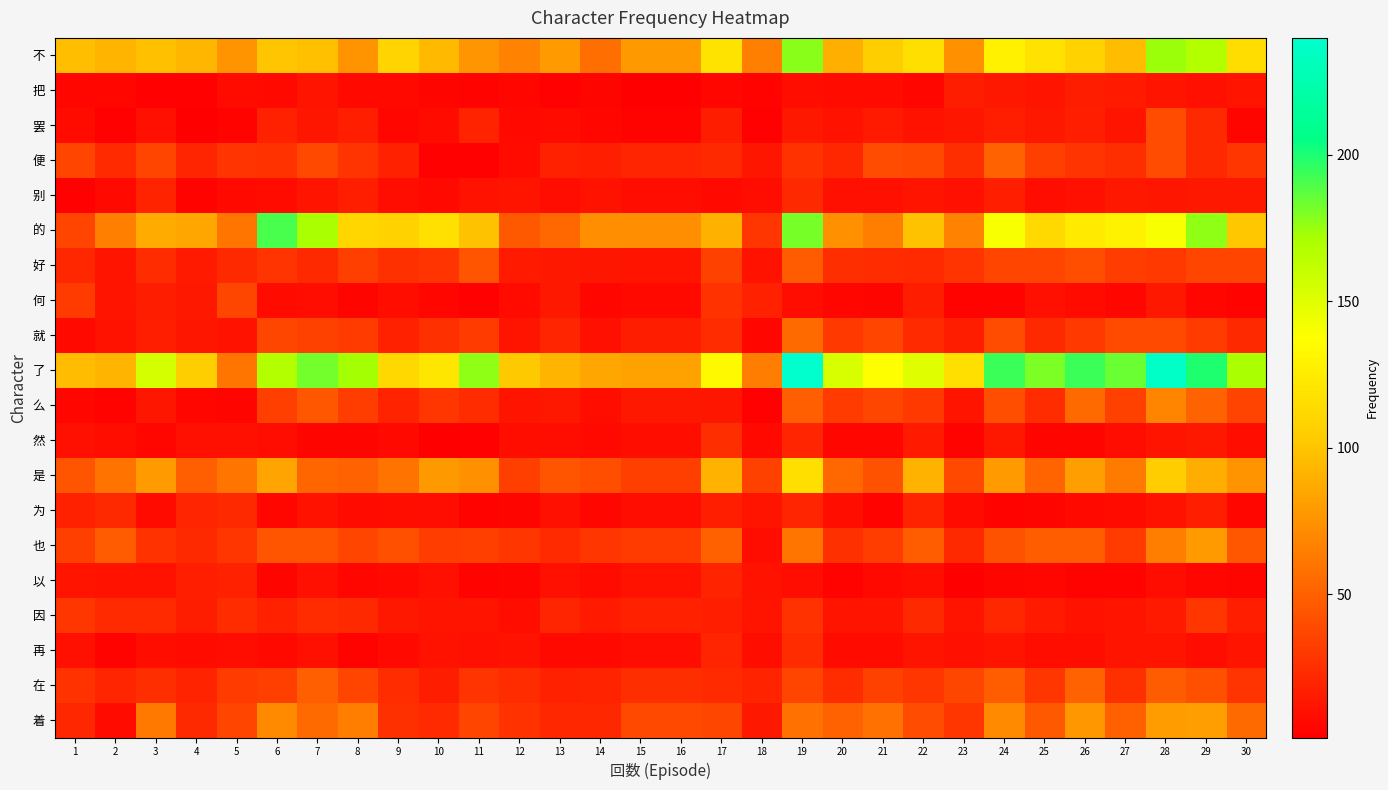

Reading left to right, transcribe all the data shown in this chart.

不: 1=97	2=92	3=98	4=93	5=75	6=100	7=98	8=75	9=109	10=95	11=76	12=67	13=79	14=57	15=78	16=78	17=119	18=66	19=178	20=89	21=105	22=116	23=74	24=128	25=118	26=108	27=96	28=174	29=168	30=115
把: 1=5	2=5	3=2	4=2	5=7	6=6	7=12	8=6	9=6	10=4	11=3	12=5	13=2	14=4	15=1	16=1	17=5	18=3	19=9	20=7	21=7	22=5	23=16	24=14	25=12	26=16	27=15	28=12	29=10	30=12
罢: 1=7	2=2	3=10	4=1	5=3	6=18	7=13	8=17	9=5	10=7	11=19	12=6	13=7	14=5	15=3	16=3	17=16	18=2	19=14	20=11	21=15	22=11	23=13	24=17	25=14	26=17	27=12	28=40	29=22	30=4
便: 1=36	2=23	3=36	4=20	5=28	6=27	7=38	8=28	9=18	10=2	11=2	12=7	13=18	14=17	15=20	16=20	17=22	18=13	19=27	20=21	21=40	22=38	23=25	24=51	25=33	26=28	27=25	28=40	29=22	30=29
别: 1=2	2=6	3=19	4=3	5=6	6=7	7=12	8=17	9=8	10=6	11=11	12=12	13=8	14=11	15=8	16=8	17=6	18=8	19=22	20=10	21=10	22=12	23=10	24=17	25=8	26=10	27=14	28=13	29=14	30=14
的: 1=36	2=66	3=87	4=85	5=60	6=191	7=171	8=111	9=108	10=117	11=99	12=46	13=54	14=73	15=73	16=73	17=90	18=29	19=182	20=74	21=65	22=99	23=67	24=141	25=113	26=124	27=129	28=141	29=177	30=101
好: 1=21	2=12	3=24	4=15	5=22	6=28	7=22	8=33	9=26	10=28	11=44	12=15	13=14	14=13	15=12	16=12	17=34	18=11	19=47	20=25	21=24	22=23	23=28	24=36	25=36	26=41	27=32	28=30	29=36	30=36
何: 1=31	2=12	3=16	4=14	5=37	6=7	7=8	8=4	9=9	10=5	11=2	12=7	13=14	14=5	15=6	16=6	17=27	18=18	19=8	20=5	21=4	22=16	23=3	24=3	25=10	26=7	27=5	28=14	29=5	30=3
就: 1=6	2=11	3=17	4=13	5=11	6=37	7=34	8=31	9=18	10=26	11=31	12=12	13=20	14=10	15=16	16=16	17=24	18=5	19=55	20=30	21=36	22=23	23=16	24=40	25=22	26=30	27=39	28=39	29=31	30=22
了: 1=96	2=92	3=155	4=105	5=60	6=168	7=183	8=172	9=112	10=121	11=177	12=102	13=92	14=85	15=83	16=83	17=134	18=64	19=240	20=153	21=137	22=150	23=116	24=194	25=181	26=194	27=184	28=237	29=199	30=171
么: 1=5	2=3	3=13	4=5	5=4	6=33	7=45	8=32	9=19	10=29	11=24	12=12	13=14	14=9	15=14	16=14	17=13	18=2	19=49	20=31	21=37	22=30	23=12	24=41	25=24	26=55	27=34	28=68	29=51	30=35
然: 1=10	2=9	3=5	4=10	5=10	6=8	7=4	8=4	9=6	10=1	11=2	12=9	13=8	14=6	15=9	16=9	17=25	18=6	19=20	20=5	21=5	22=15	23=3	24=14	25=4	26=4	27=8	28=12	29=14	30=9
是: 1=44	2=59	3=79	4=49	5=60	6=84	7=53	8=51	9=59	10=78	11=74	12=33	13=44	14=41	15=33	16=33	17=91	18=34	19=116	20=54	21=43	22=91	23=38	24=79	25=52	26=81	27=63	28=104	29=88	30=75
为: 1=18	2=22	3=7	4=20	5=22	6=5	7=11	8=7	9=9	10=8	11=3	12=4	13=10	14=5	15=8	16=8	17=17	18=12	19=20	20=9	21=3	22=19	23=7	24=3	25=4	26=6	27=7	28=11	29=17	30=5
也: 1=33	2=47	3=27	4=22	5=29	6=44	7=44	8=36	9=42	10=32	11=33	12=29	13=23	14=29	15=31	16=31	17=50	18=8	19=60	20=26	21=32	22=48	23=22	24=43	25=48	26=48	27=31	28=65	29=79	30=45
以: 1=12	2=11	3=11	4=17	5=18	6=4	7=10	8=5	9=6	10=10	11=3	12=4	13=10	14=7	15=11	16=11	17=19	18=11	19=8	20=3	21=6	22=9	23=1	24=4	25=5	26=3	27=3	28=8	29=5	30=4
因: 1=29	2=23	3=23	4=16	5=24	6=18	7=24	8=22	9=14	10=12	11=12	12=9	13=20	14=15	15=18	16=18	17=17	18=12	19=27	20=12	21=12	22=22	23=12	24=21	25=15	26=11	27=12	28=15	29=29	30=17
再: 1=10	2=3	3=9	4=7	5=8	6=6	7=10	8=3	9=6	10=11	11=10	12=11	13=6	14=6	15=8	16=8	17=20	18=9	19=24	20=7	21=7	22=12	23=10	24=12	25=9	26=9	27=12	28=12	29=8	30=12
在: 1=27	2=20	3=25	4=19	5=31	6=33	7=49	8=36	9=24	10=16	11=28	12=24	13=18	14=19	15=25	16=25	17=23	18=19	19=36	20=24	21=34	22=29	23=37	24=48	25=29	26=51	27=26	28=47	29=42	30=28
着: 1=21	2=7	3=62	4=22	5=36	6=71	7=55	8=65	9=26	10=23	11=36	12=27	13=21	14=21	15=38	16=38	17=37	18=14	19=58	20=51	21=58	22=40	23=29	24=71	25=46	26=77	27=50	28=80	29=81	30=55